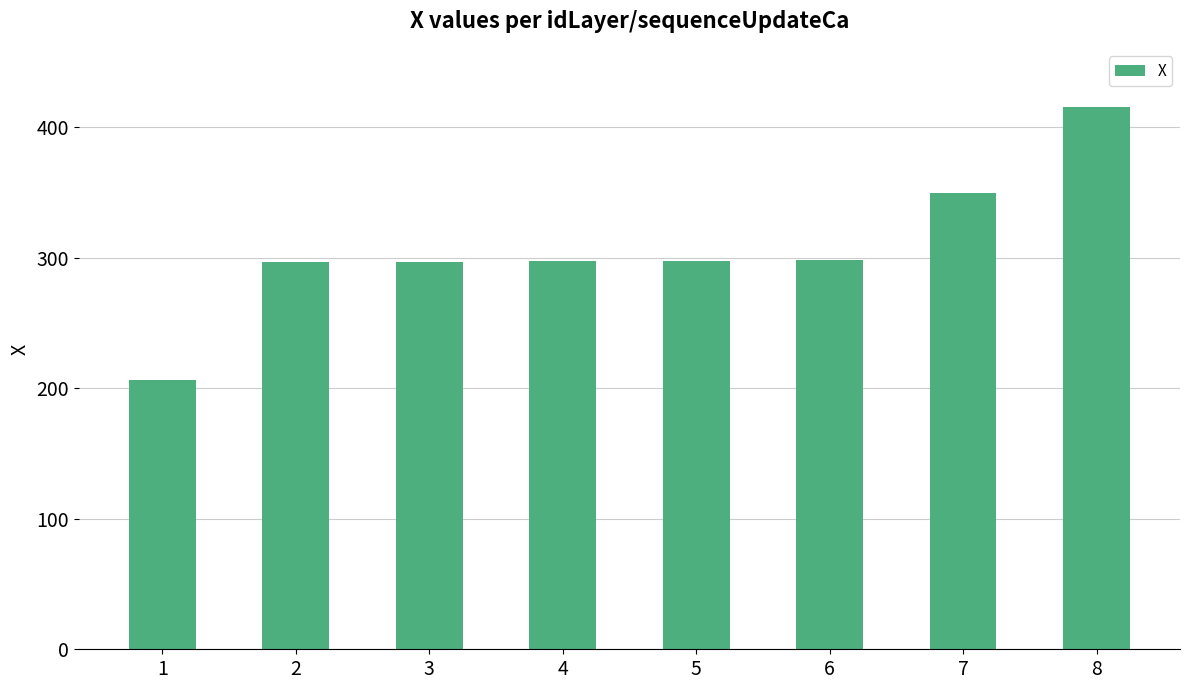

Where does the data first go above 297?

4